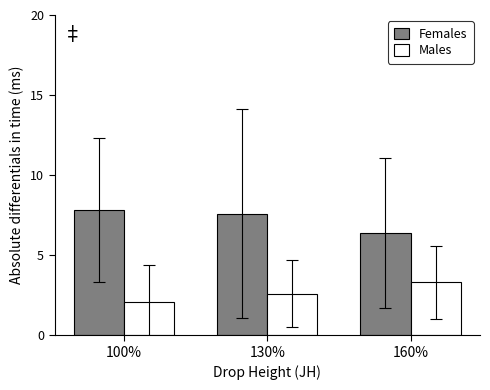

Which category has the lowest value in the Females series?

160%